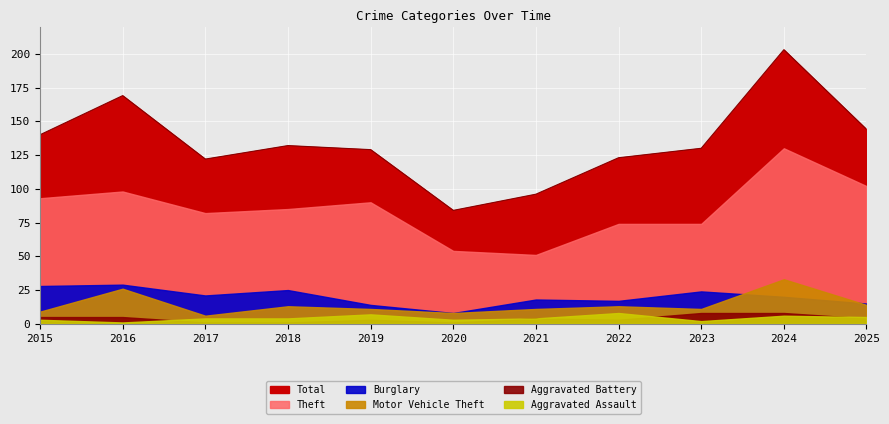

What are all the series names shown in the legend?

Theft, Burglary, Motor Vehicle Theft, Aggravated Assault, Aggravated Battery, Total